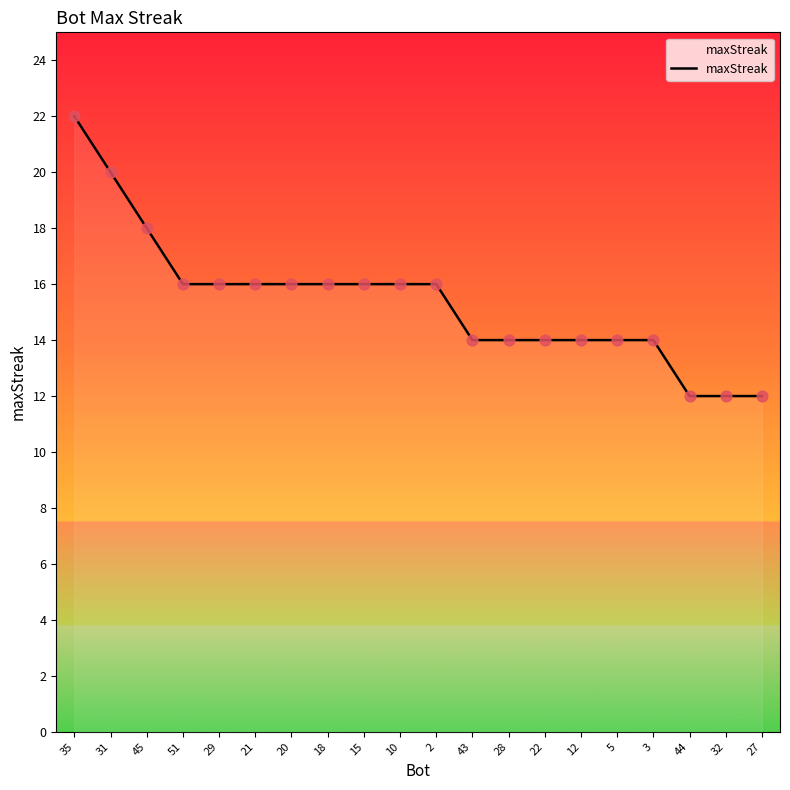

What is the ratio of the value at 20 to the value at 29?

1.0